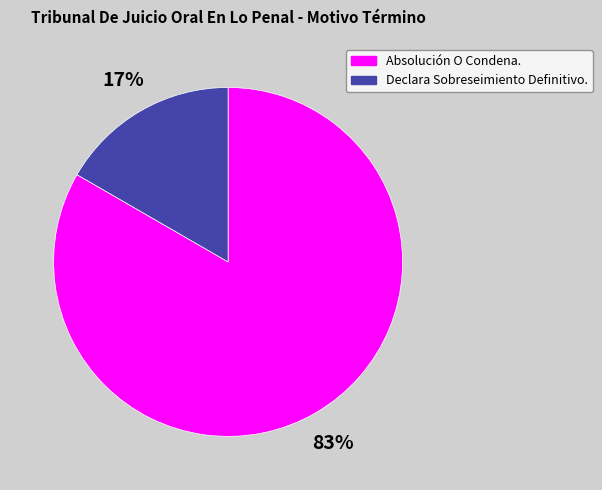

Rank the categories by value from highest to lowest.

Absolución O Condena., Declara Sobreseimiento Definitivo.